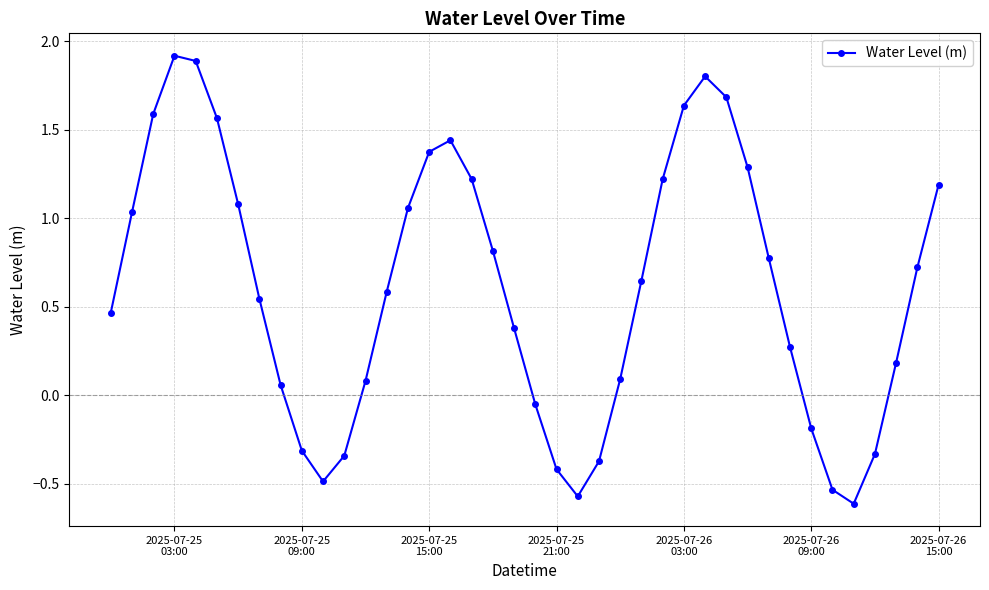

How many points are lower than both their immediate neighbors (excluding endpoints)?

3